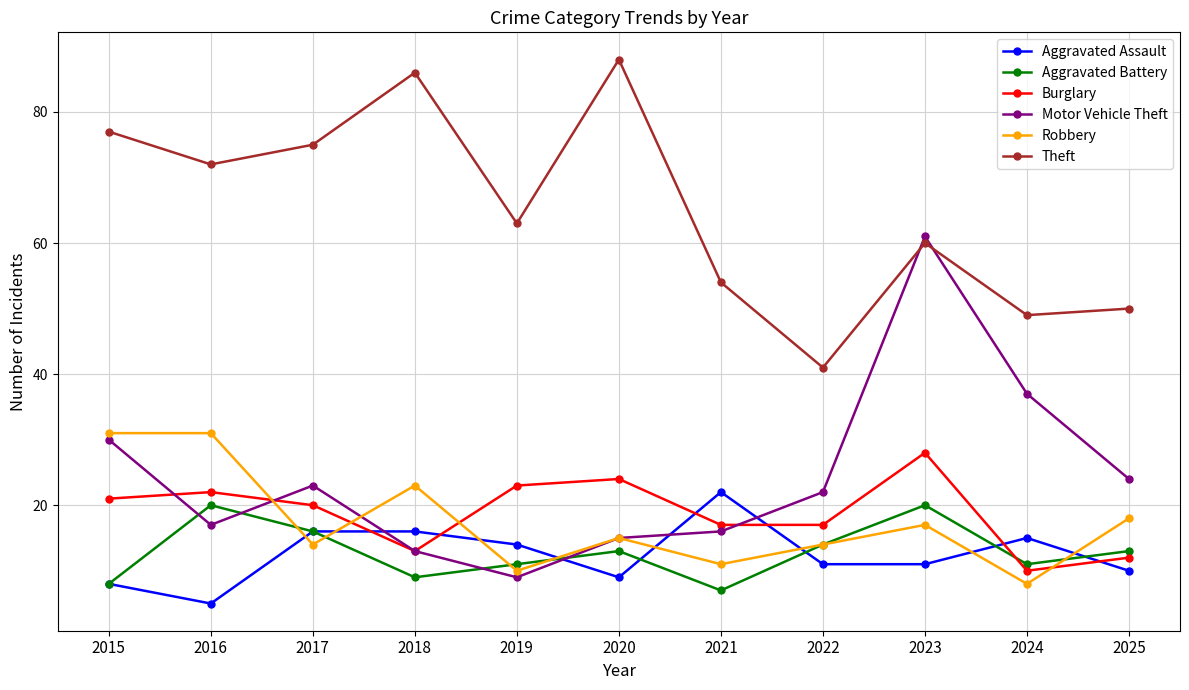

What is the average value of the Theft series?

65